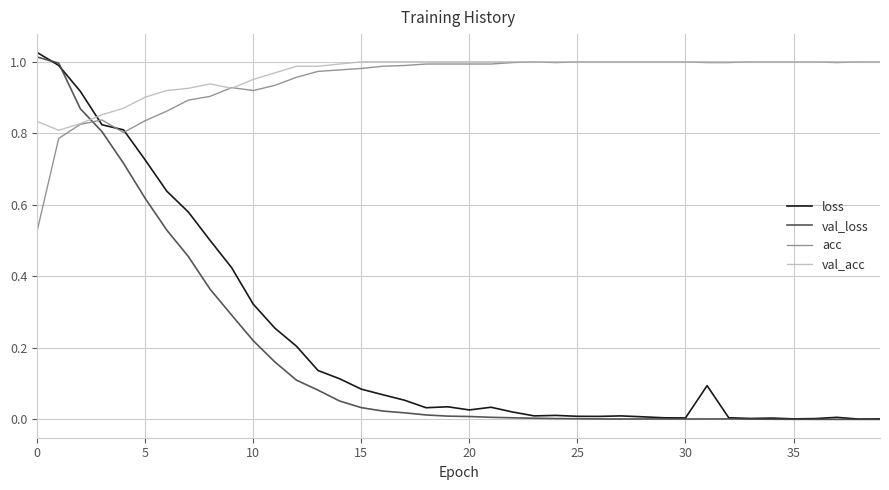

Which series has the widest spread of values?

loss